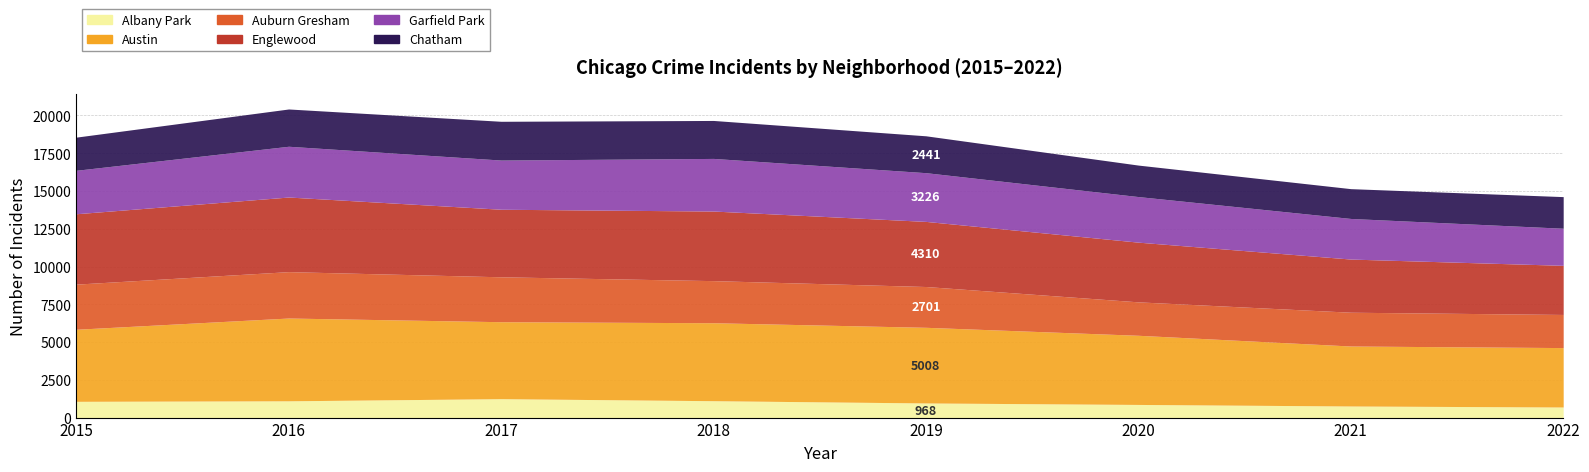

What is the sum of the Chatham values at 2021 and 2016?

4441